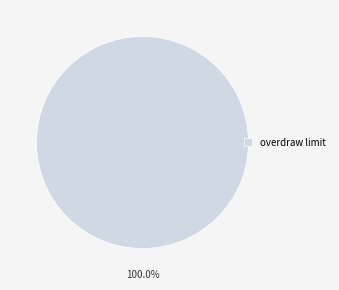

What is the majority slice?

overdraw limit